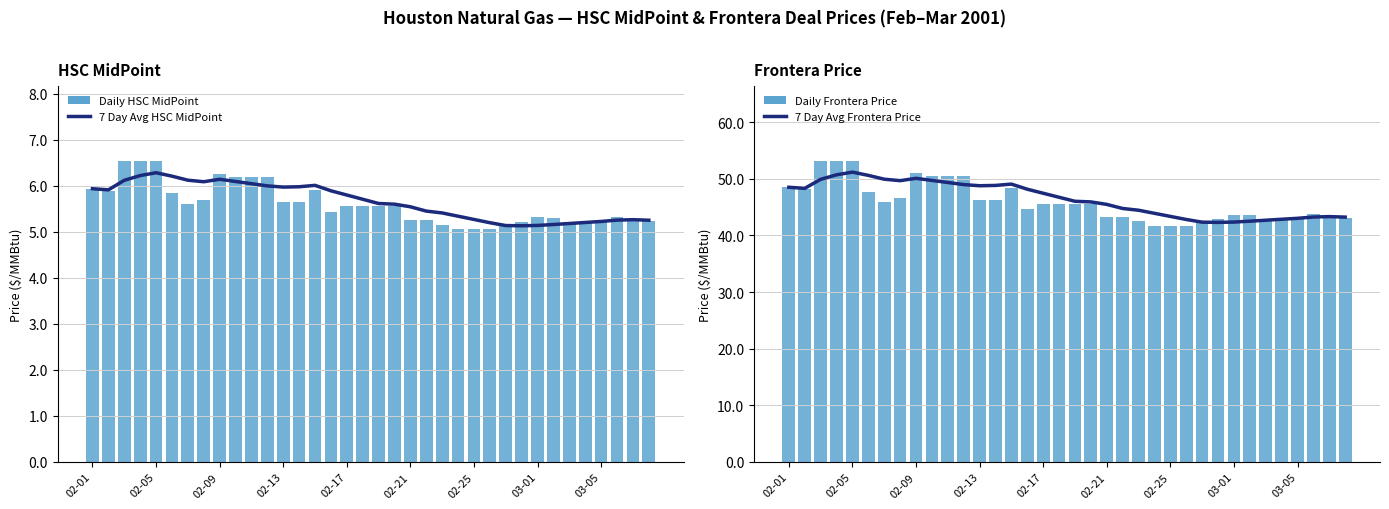

What is the difference between the highest and lowest values at 02-01?

42.6